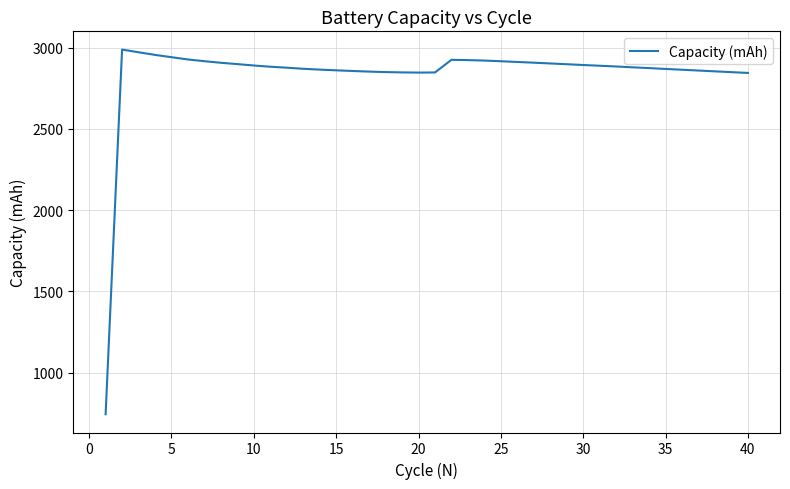

What is the greatest value displayed?

2987.4